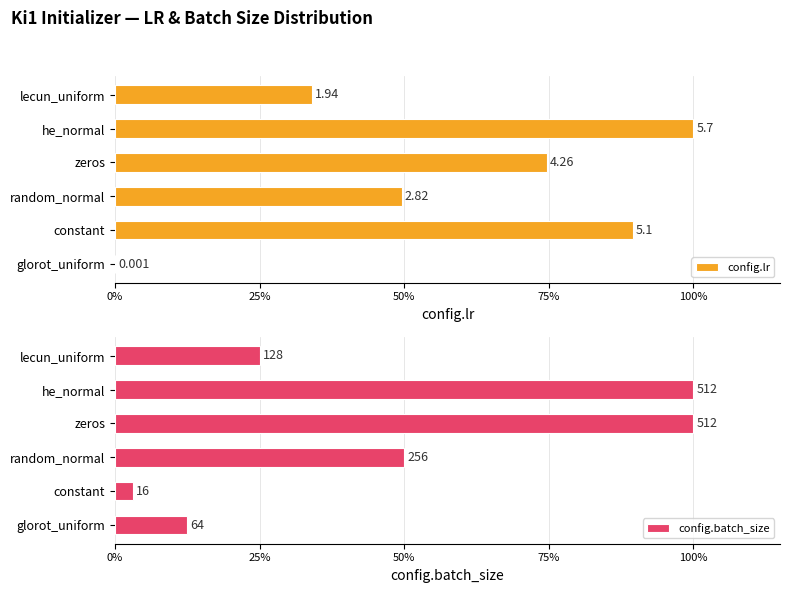

How many bars are there in total?

12